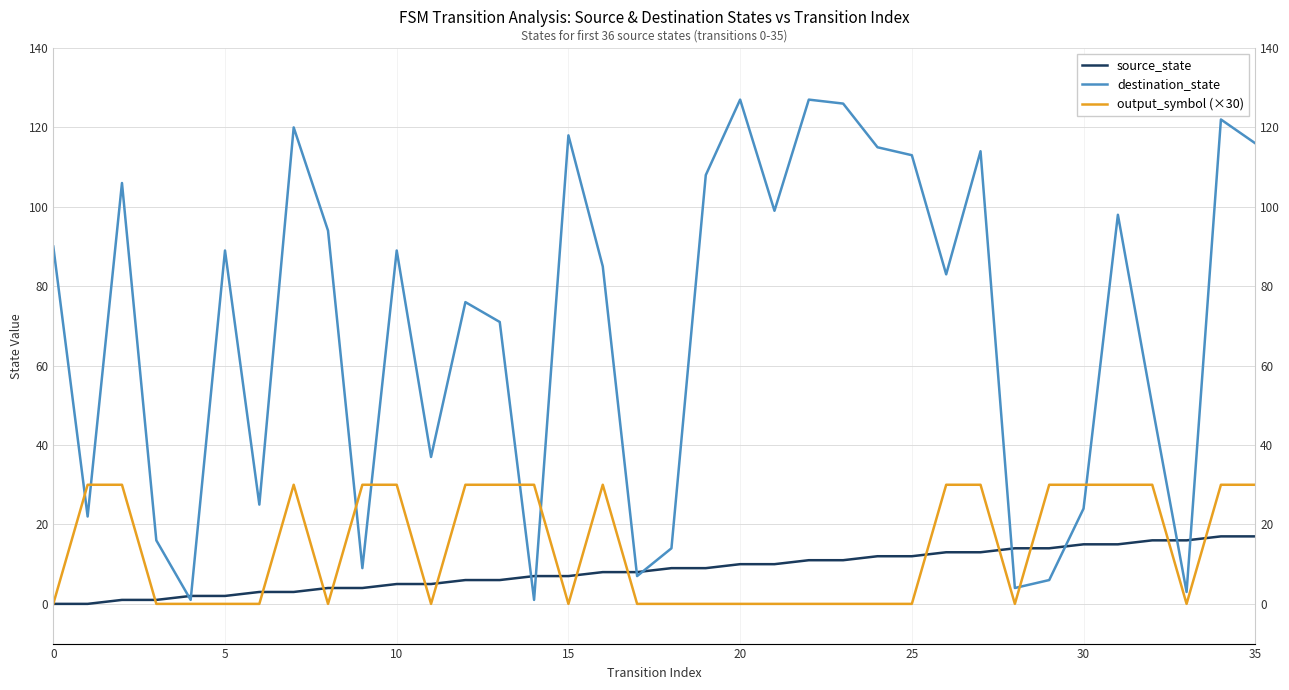

Reading left to right, what are all the values shown in this chart?

source_state: 0	0	1	1	2	2	3	3	4	4	5	5	6	6	7	7	8	8	9	9	10	10	11	11	12	12	13	13	14	14	15	15	16	16	17	17
destination_state: 90	22	106	16	1	89	25	120	94	9	89	37	76	71	1	118	85	7	14	108	127	99	127	126	115	113	83	114	4	6	24	98	50	3	122	116
output_symbol (×30): 0	30	30	0	0	0	0	30	0	30	30	0	30	30	30	0	30	0	0	0	0	0	0	0	0	0	30	30	0	30	30	30	30	0	30	30